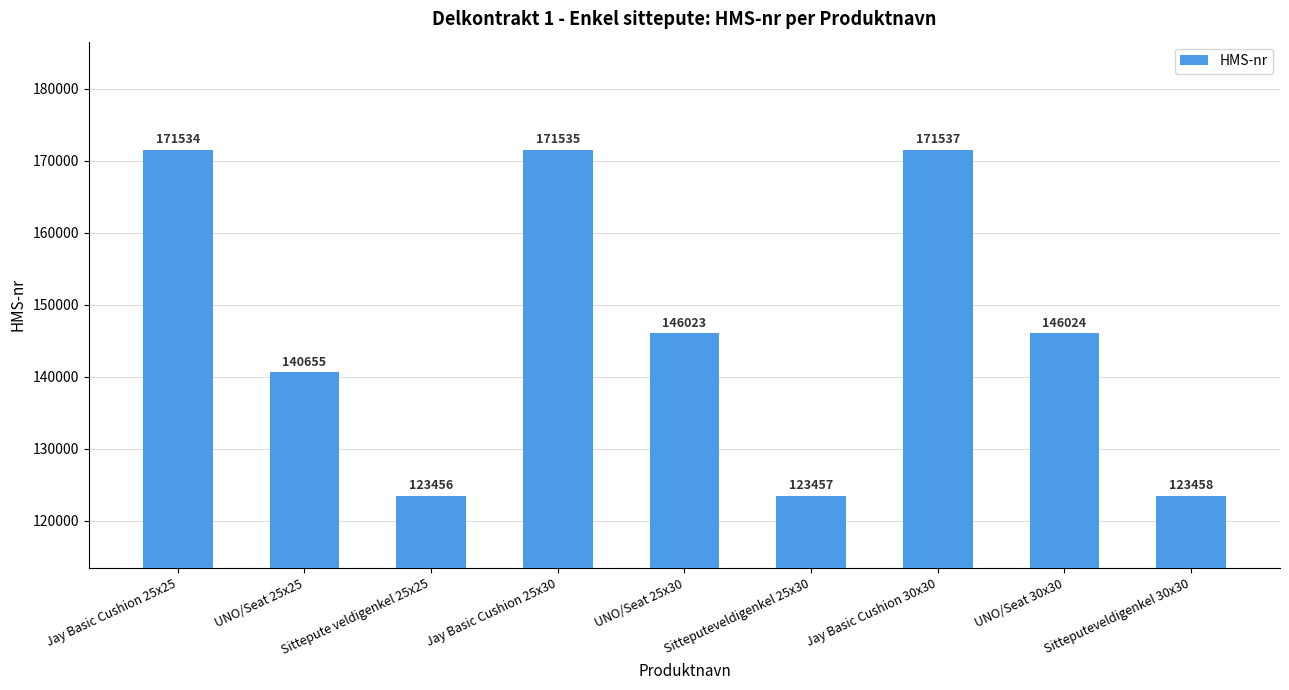

What is the value of the 2nd bar from the left?

140655